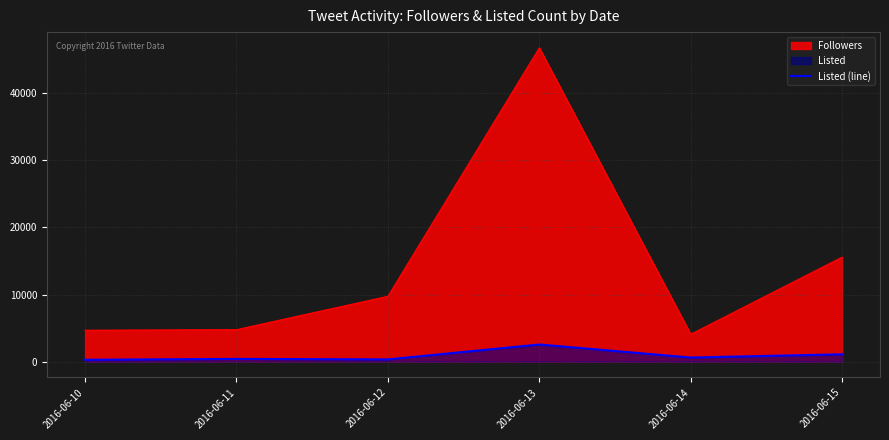

What is the sum of the values at 2016-06-14 and 2016-06-12?

966